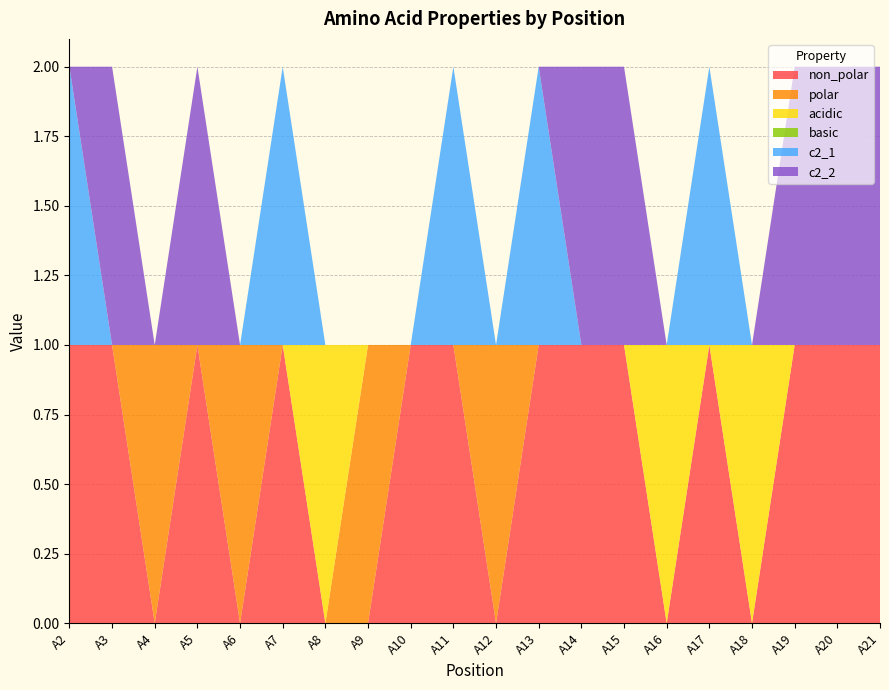

Reading left to right, what are all the values shown in this chart?

non_polar: 1	1	0	1	0	1	0	0	1	1	0	1	1	1	0	1	0	1	1	1
polar: 0	0	1	0	1	0	0	1	0	0	1	0	0	0	0	0	0	0	0	0
acidic: 0	0	0	0	0	0	1	0	0	0	0	0	0	0	1	0	1	0	0	0
basic: 0	0	0	0	0	0	0	0	0	0	0	0	0	0	0	0	0	0	0	0
c2_1: 1	0	0	0	0	1	0	0	0	1	0	1	0	0	0	1	0	0	0	0
c2_2: 0	1	0	1	0	0	0	0	0	0	0	0	1	1	0	0	0	1	1	1